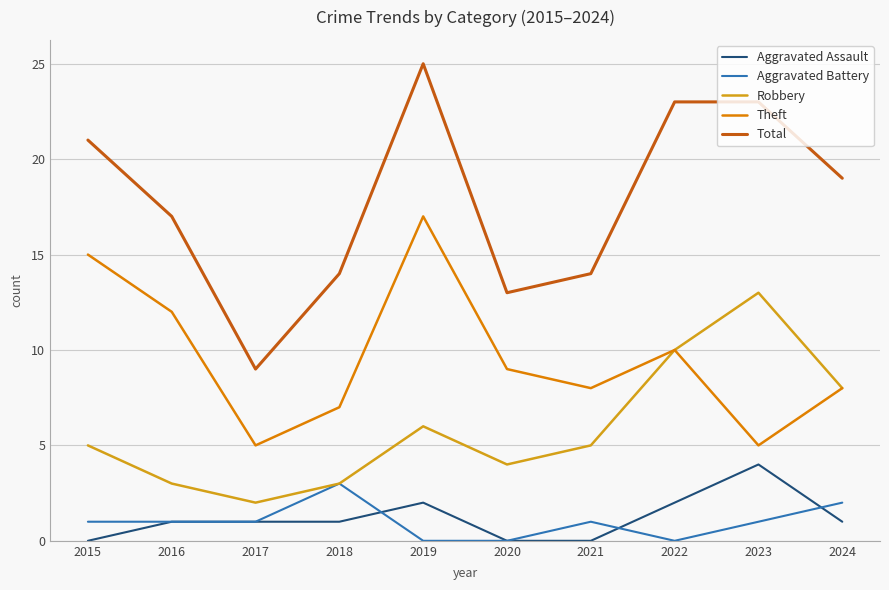

What is the difference between the maximum and minimum values in the Aggravated Assault series?

4